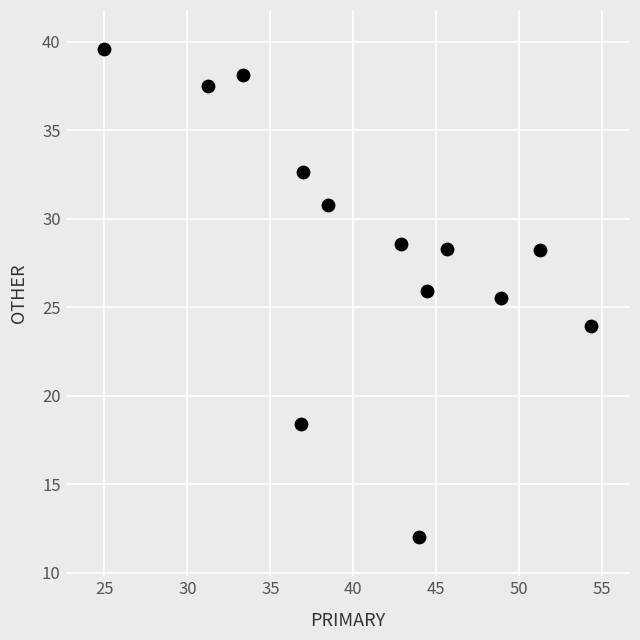

What is the range of Y values (max minus min)?

27.6